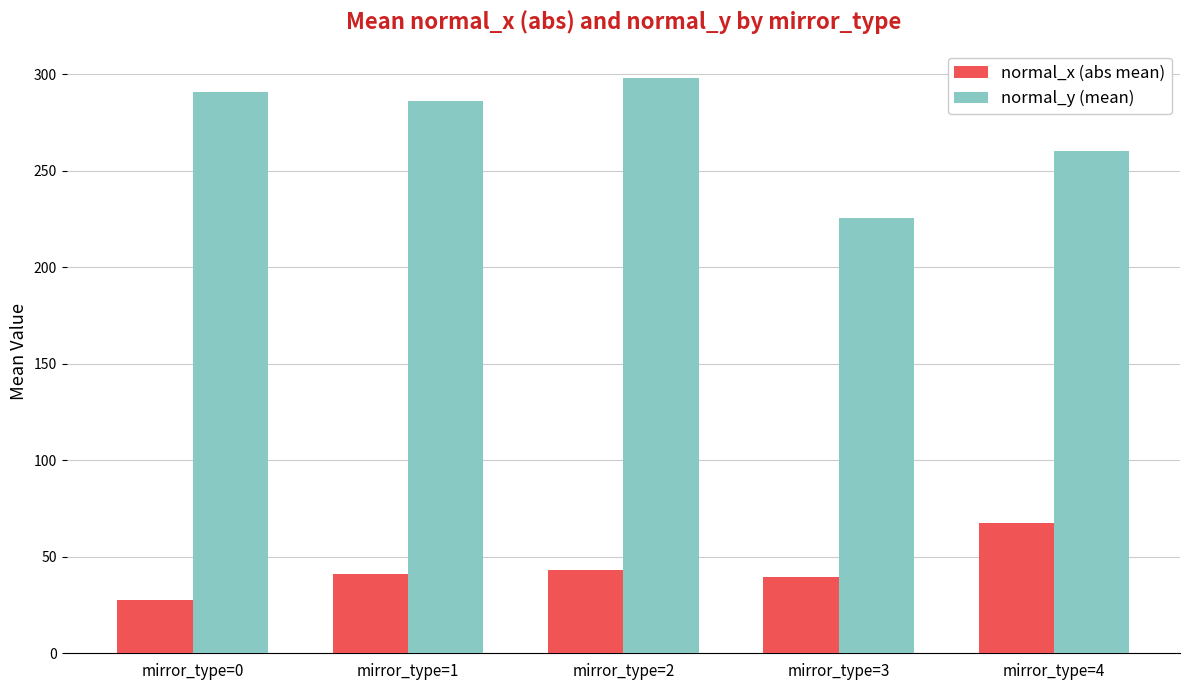

Which series has the largest total across all categories?

normal_y (mean)